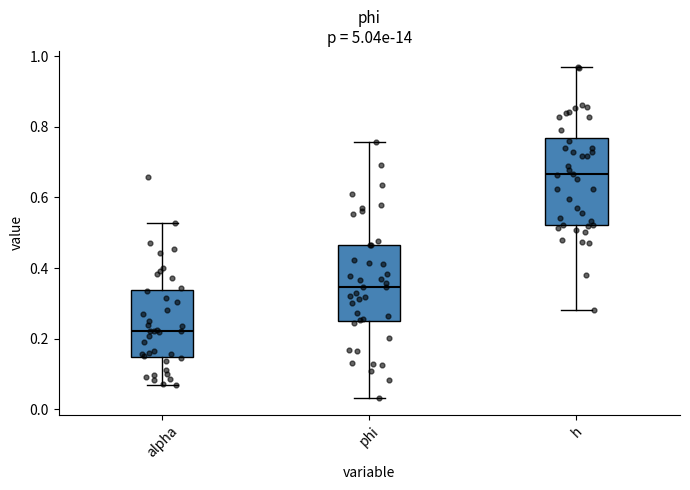

Where does the lower whisker of the box for alpha end on the y-axis? The values are not printed on the chart, so give them approximately, as read against the axis.

0.06